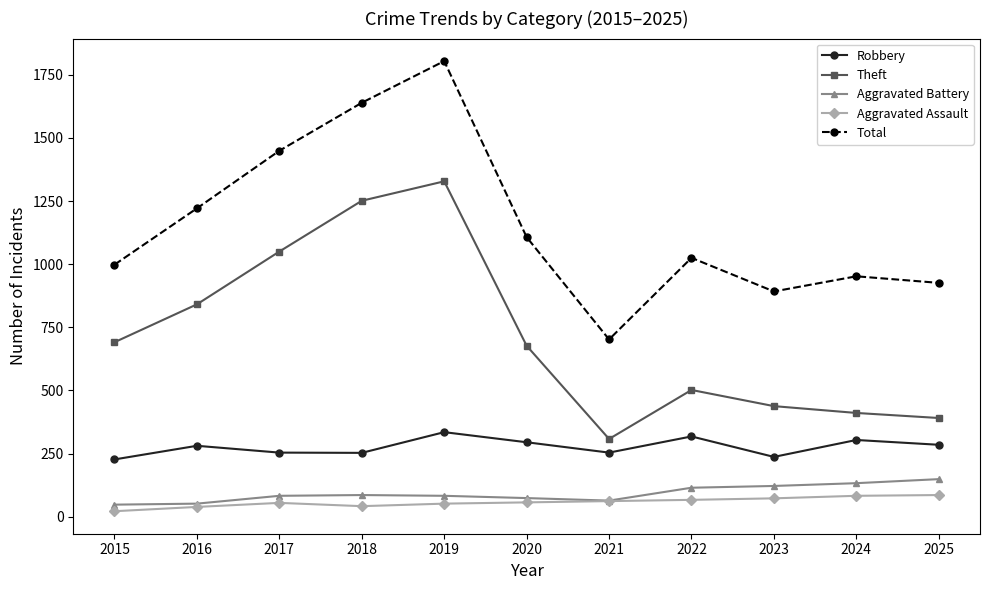

Which series has the widest spread of values?

Total